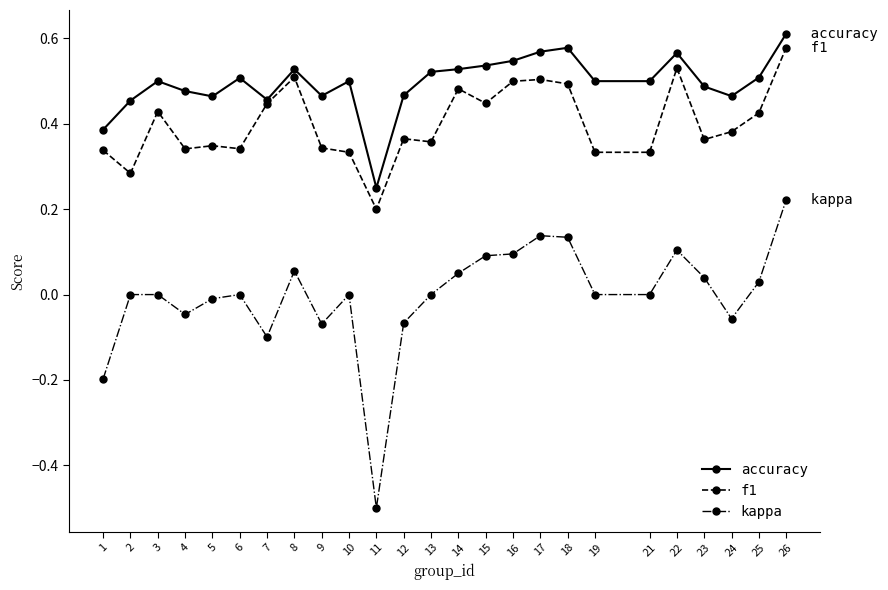

True or false: f1 and kappa intersect in this chart.

False